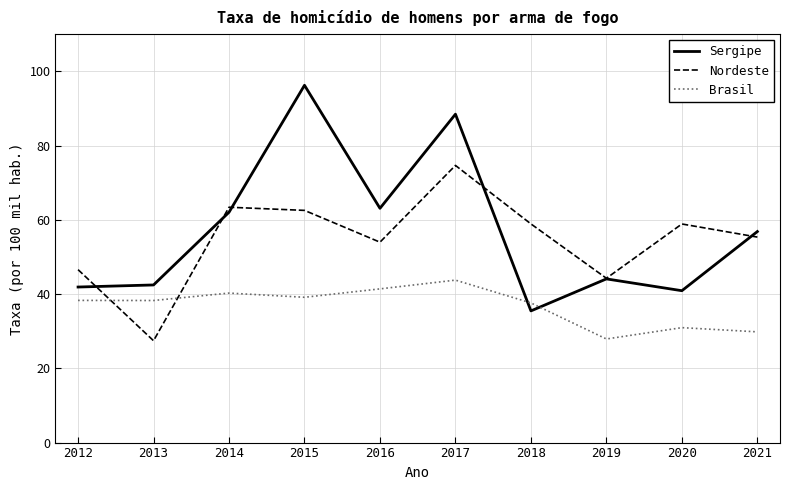

Rank the series by their maximum value, from highest to lowest.

Sergipe, Nordeste, Brasil